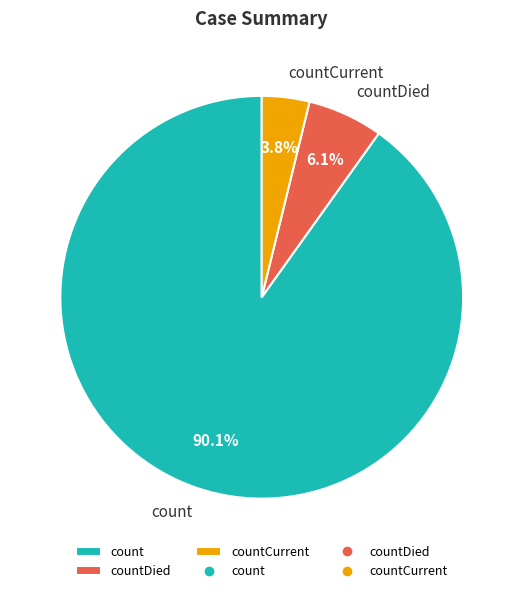

True or false: count accounts for 90% of the total.

True